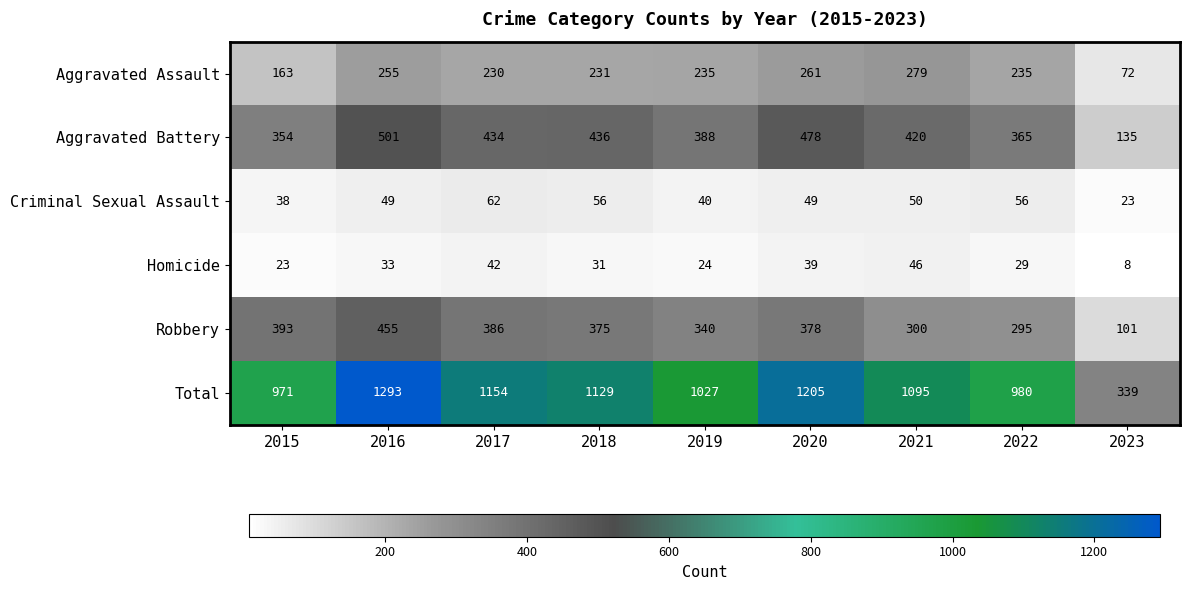

What is the total value across all series at 2022?

1960